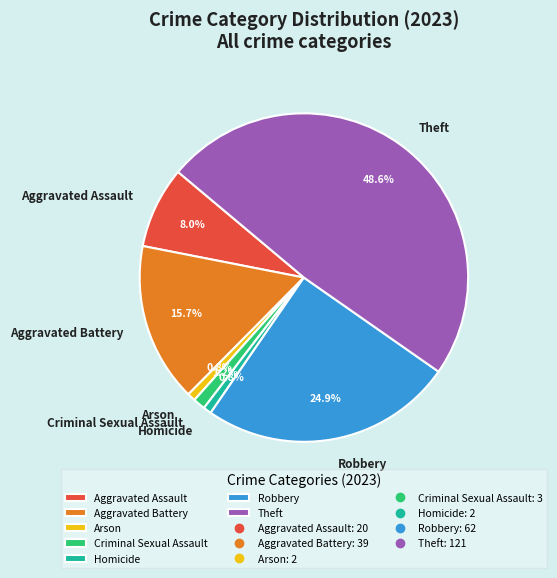

True or false: Homicide accounts for 1% of the total.

True